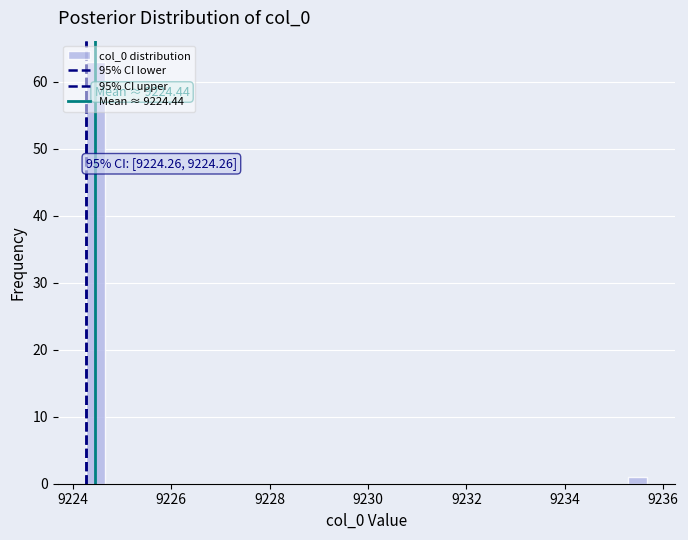

Around what value on the x-axis is the tallest bar? Give the approximate position of its centre, as read against the axis.

9224.4